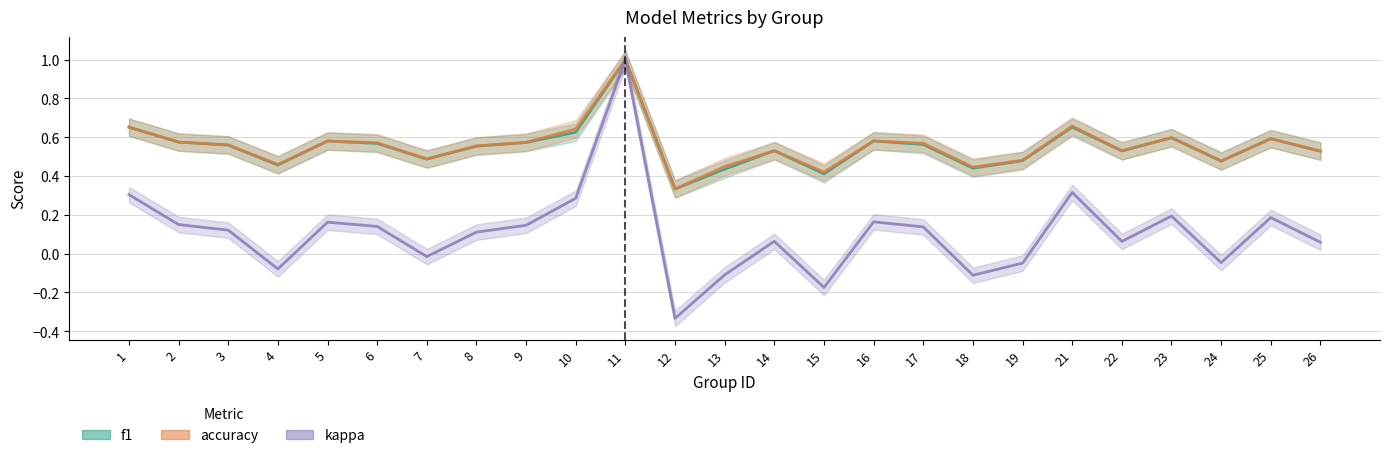

Rank the series by their maximum value, from highest to lowest.

f1, accuracy, kappa